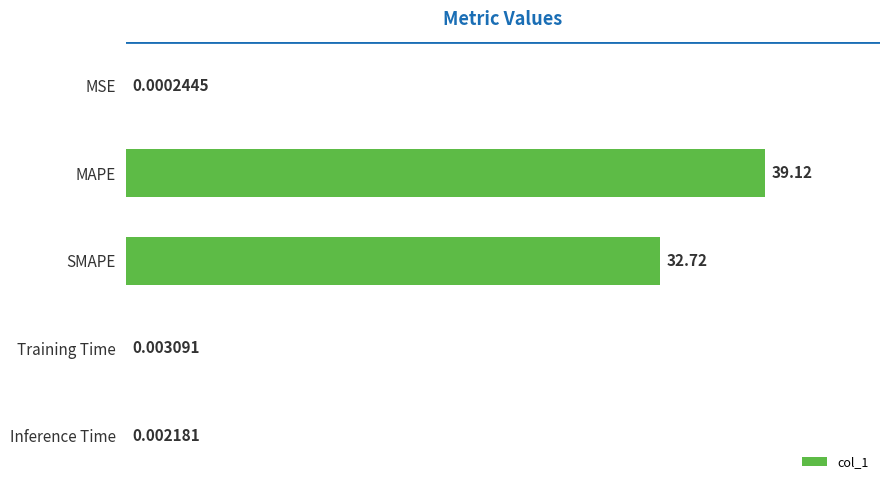

What is the sum of the values at Training Time and MAPE?

39.1